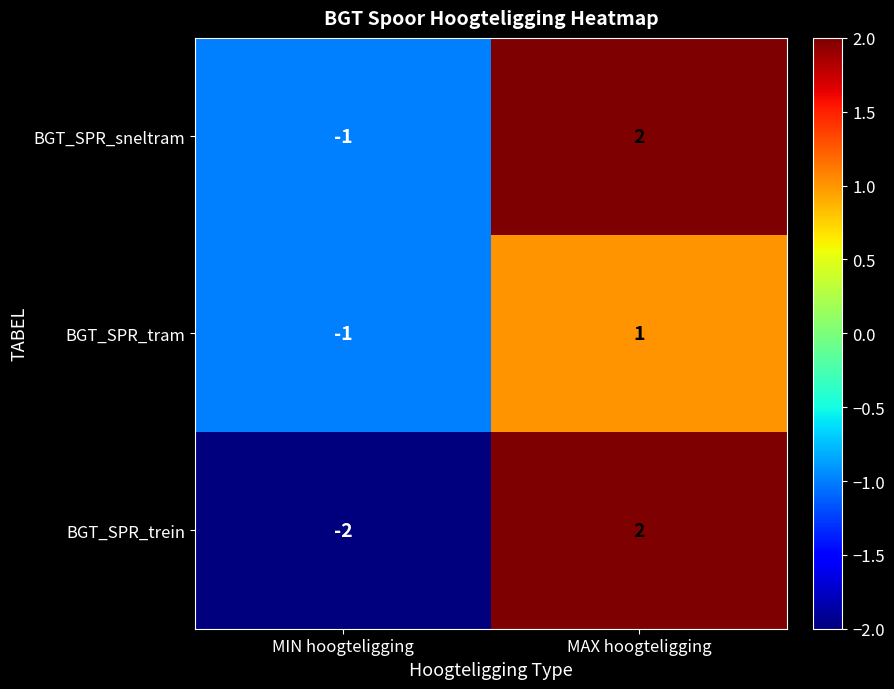

What is the spread (max minus min) of values at MAX hoogteligging?

1